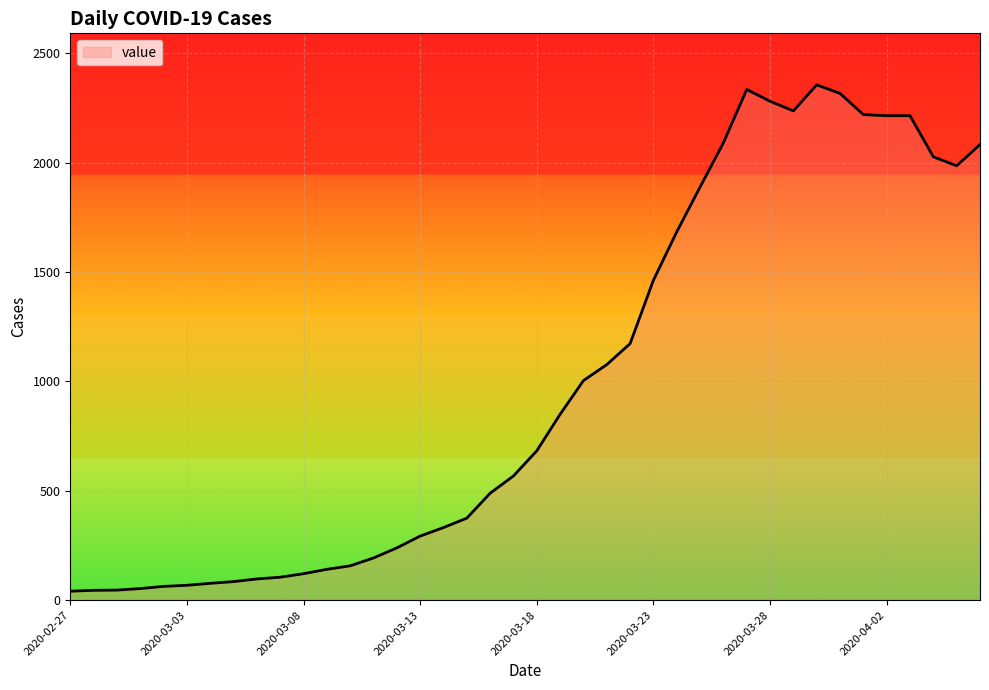

How many series are shown in this chart?

1